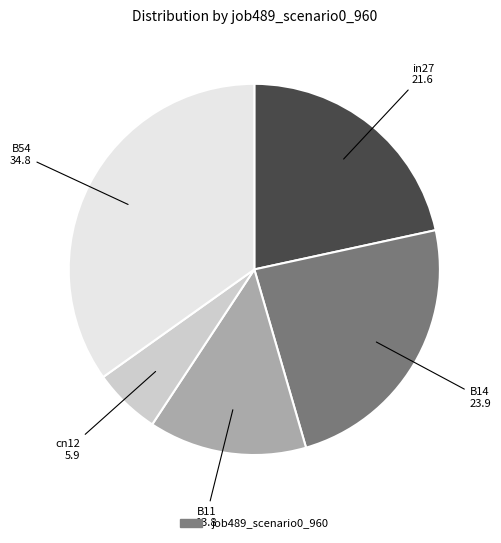

Is there a majority slice in this chart?

No